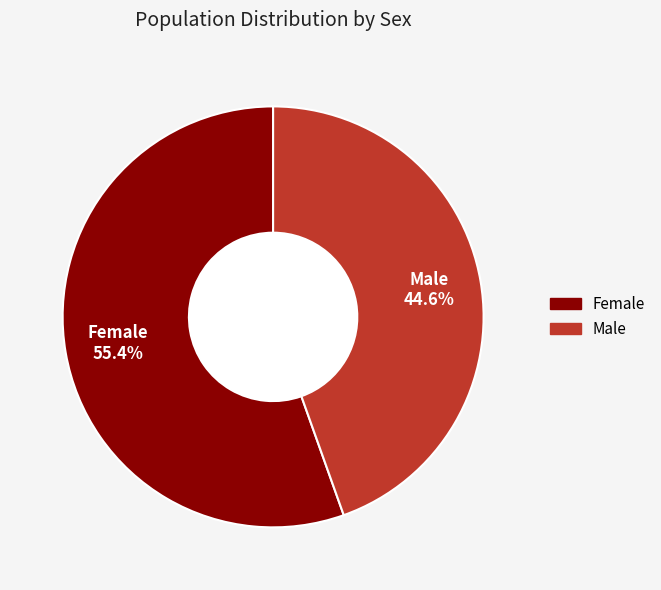

Which slice is the largest?

Female